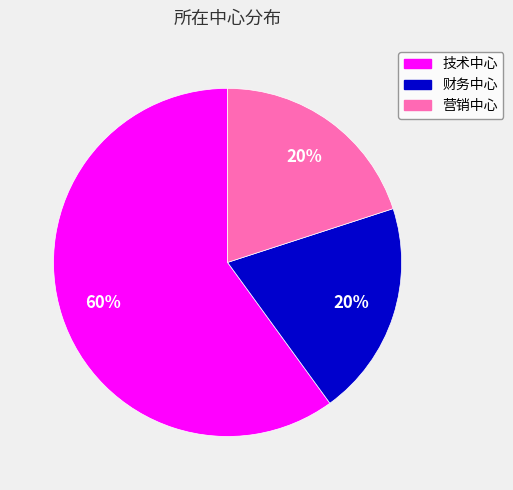

Count the number of slices in the pie.

3